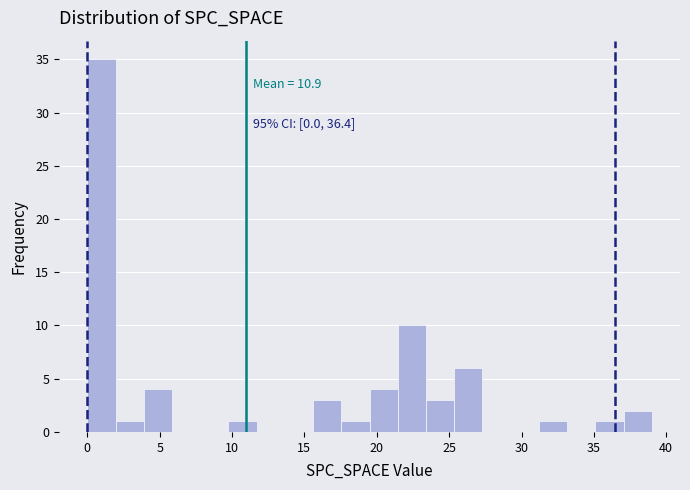

Read against the x-axis, roughly where is the centre of the tallest bar?

1.0